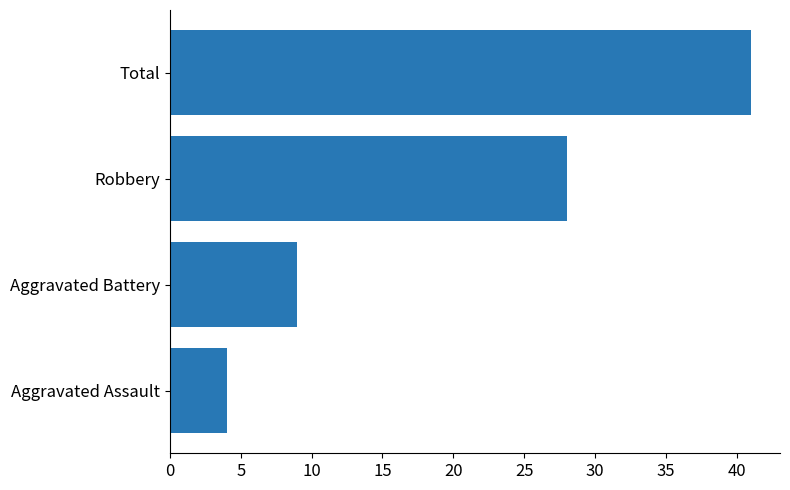

List the labels in order of value, largest first.

Total, Robbery, Aggravated Battery, Aggravated Assault